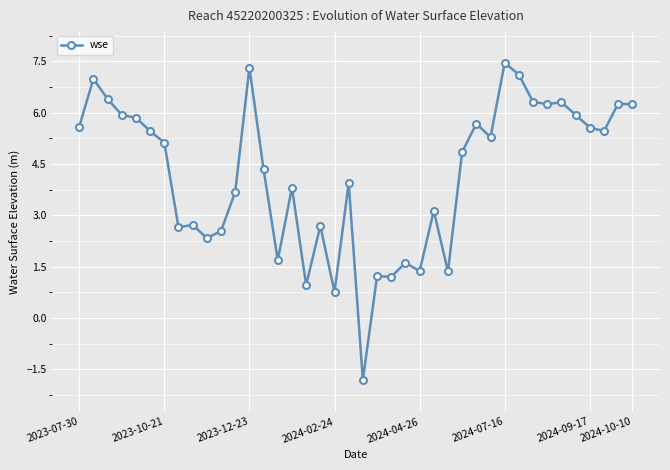

How many positive values are there?

39